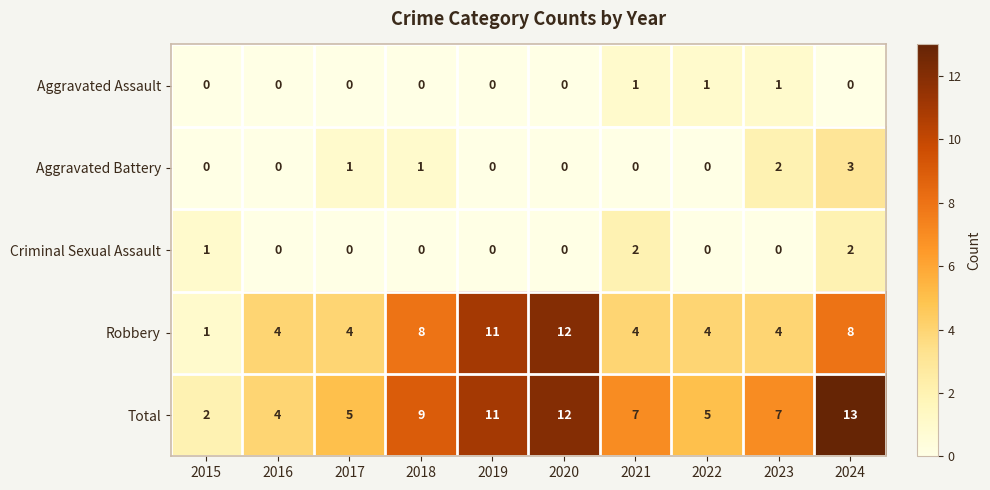

Is the value of Total at 2020 greater than the value of Criminal Sexual Assault at 2022?

Yes